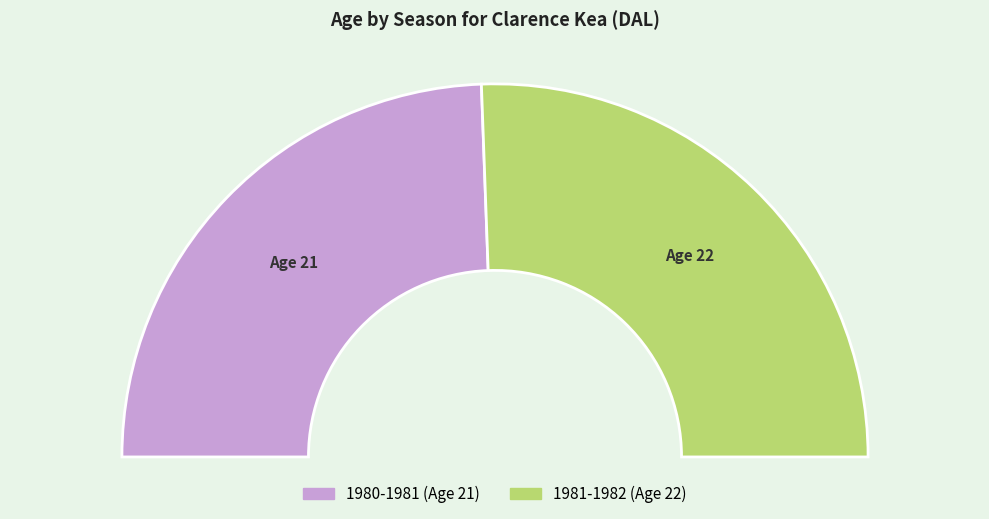

Count the number of slices in the pie.

2